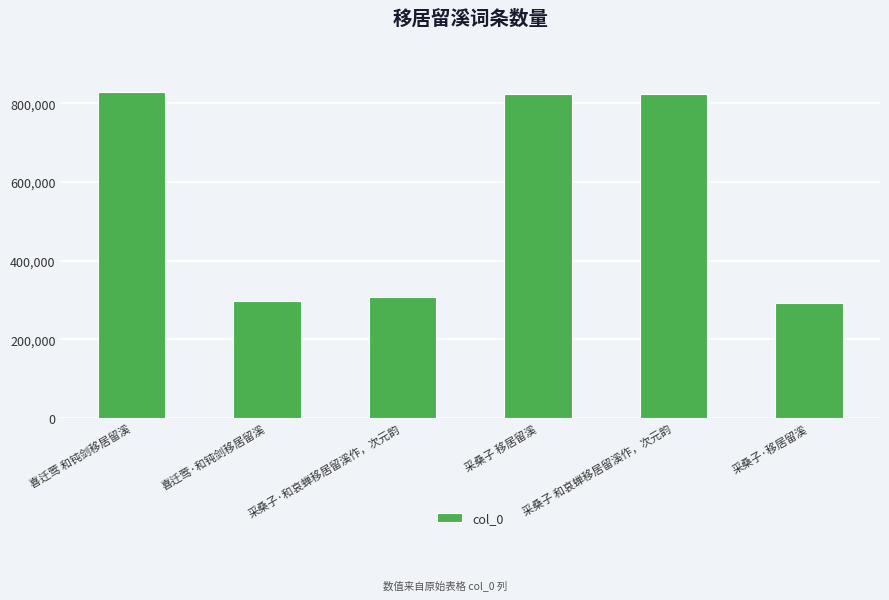

Between 采桑子·移居留溪 and 采桑子 移居留溪, which is larger?

采桑子 移居留溪